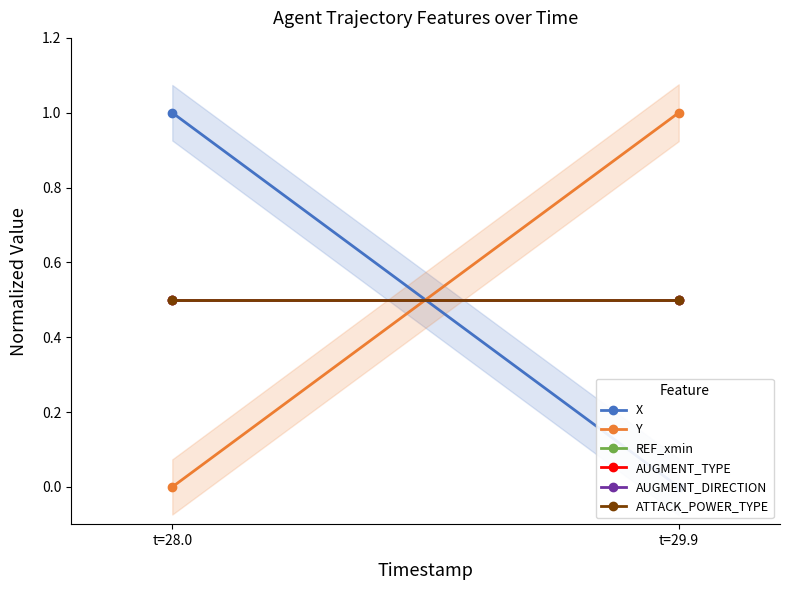

How many lines are shown in the chart?

6